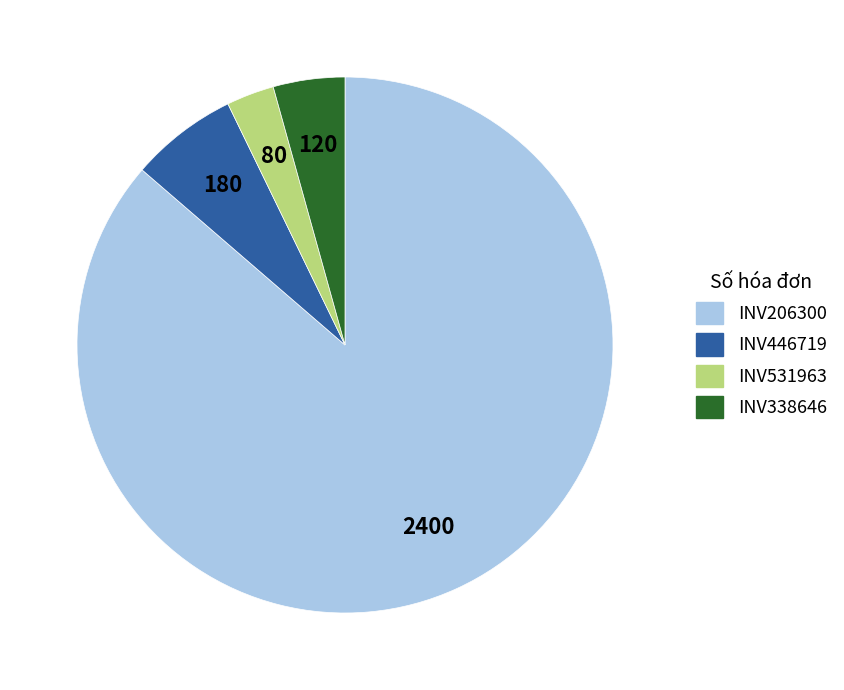

Is there a majority slice in this chart?

Yes